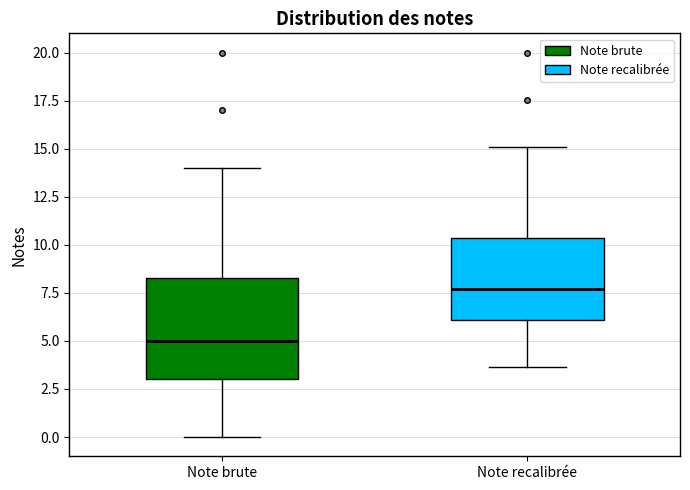

Reading left to right, read every box against the y-axis: the position of its median line, the range the box covers, and the ends of its whiskers. The values are not printed on the chart, so give them approximately, as read against the axis.

Note brute: median 5.0, box 3.0 to 8.5, whiskers 0.0 to 14.0
Note recalibrée: median 7.5, box 6.0 to 10.5, whiskers 3.5 to 15.0